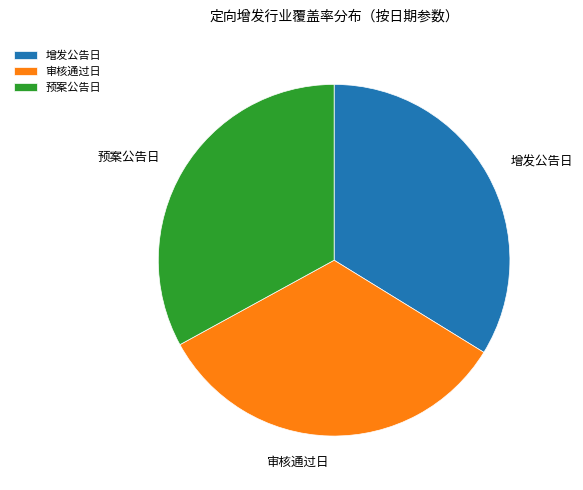

Is the sum of 增发公告日 and 审核通过日 greater than half?

Yes